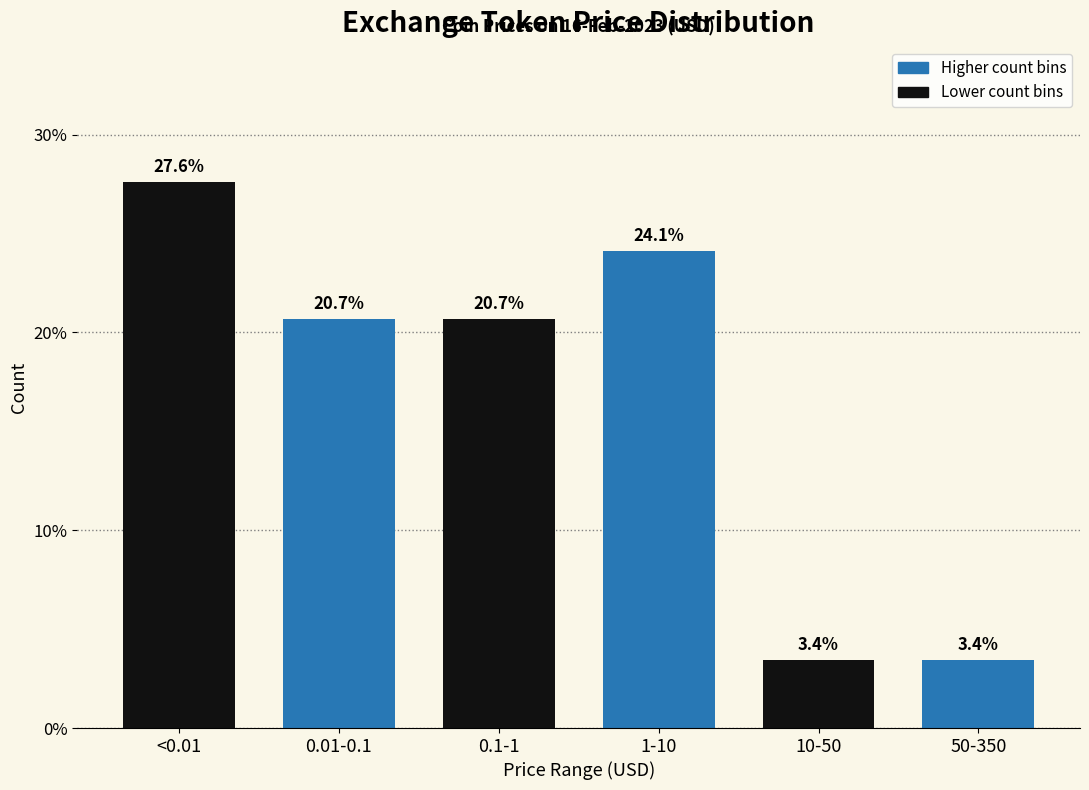

Reading left to right, transcribe all the data shown in this chart.

<0.01=27.6	0.01-0.1=20.7	0.1-1=20.7	1-10=24.1	10-50=3.4	50-350=3.4